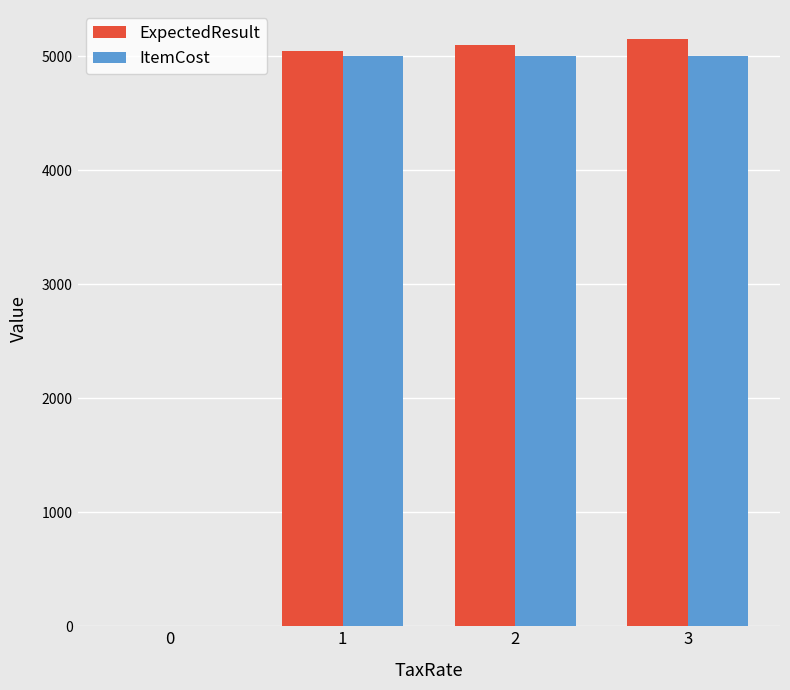

How many data points does each series have?

4